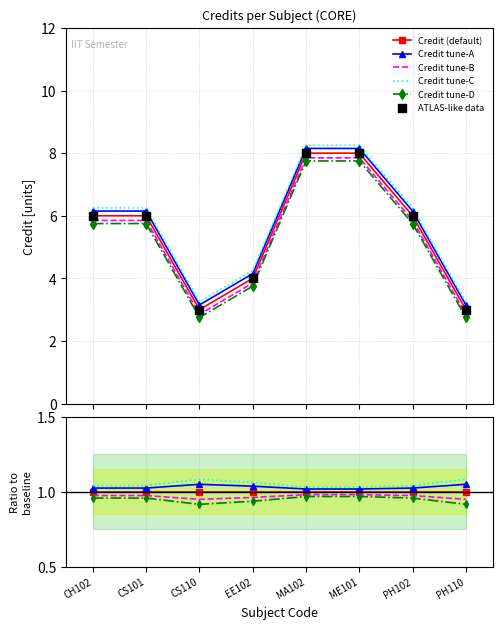

What are all the series names shown in the legend?

Credit (default), Credit tune-A, Credit tune-B, Credit tune-C, Credit tune-D, ATLAS-like data